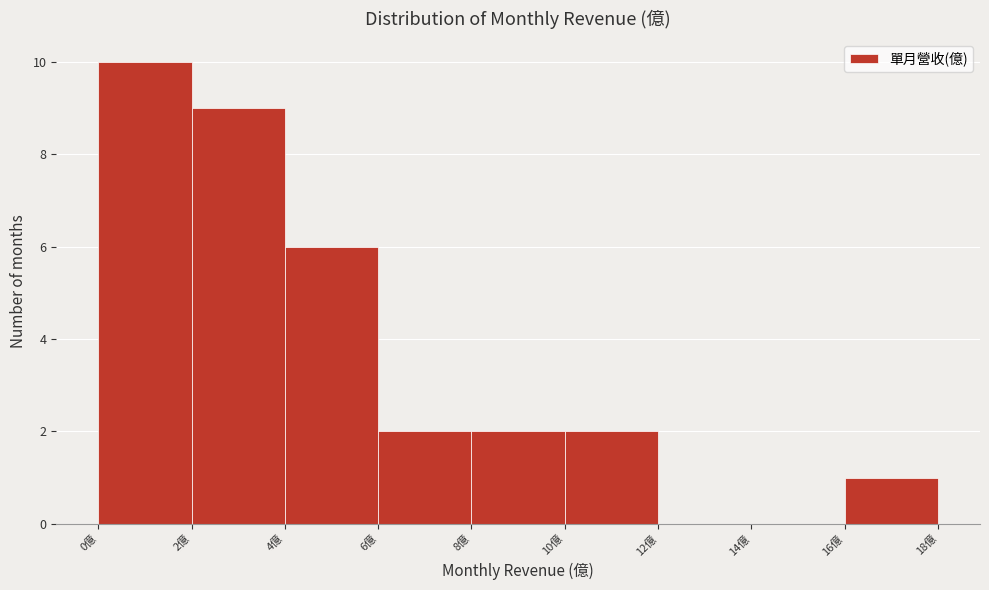

Reading left to right, transcribe this chart: for each bar, give the range it covers on the x-axis and its height. The values are not printed on the chart, so give them approximately, as read against the axis.

0 to 2: 10
2 to 4: 9
4 to 6: 6
6 to 8: 2
8 to 10: 2
10 to 12: 2
12 to 14: 0
14 to 16: 0
16 to 18: 1